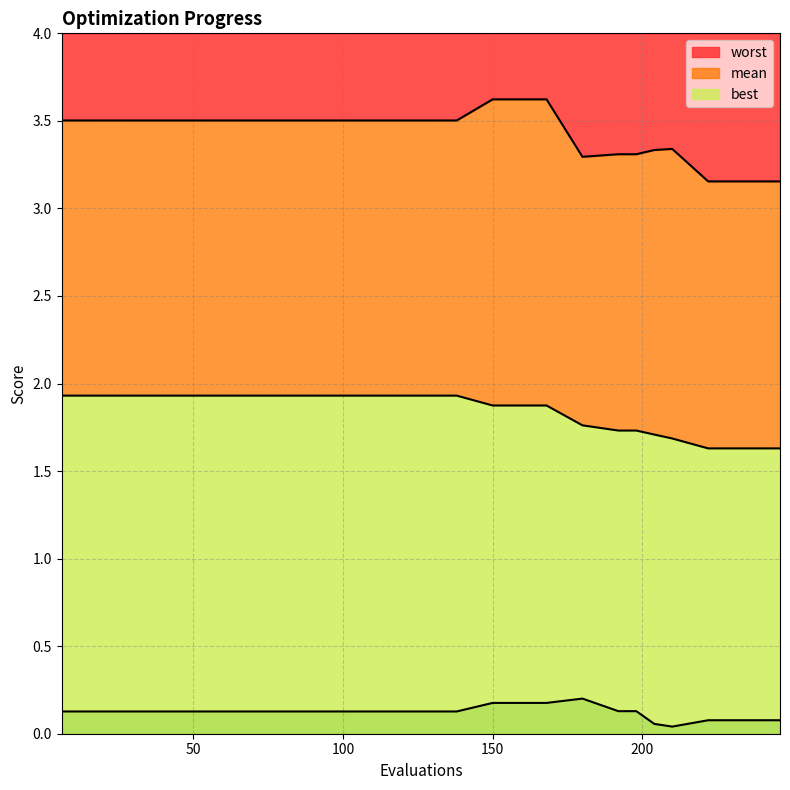

Which series changed the most between 162 and 168?

mean